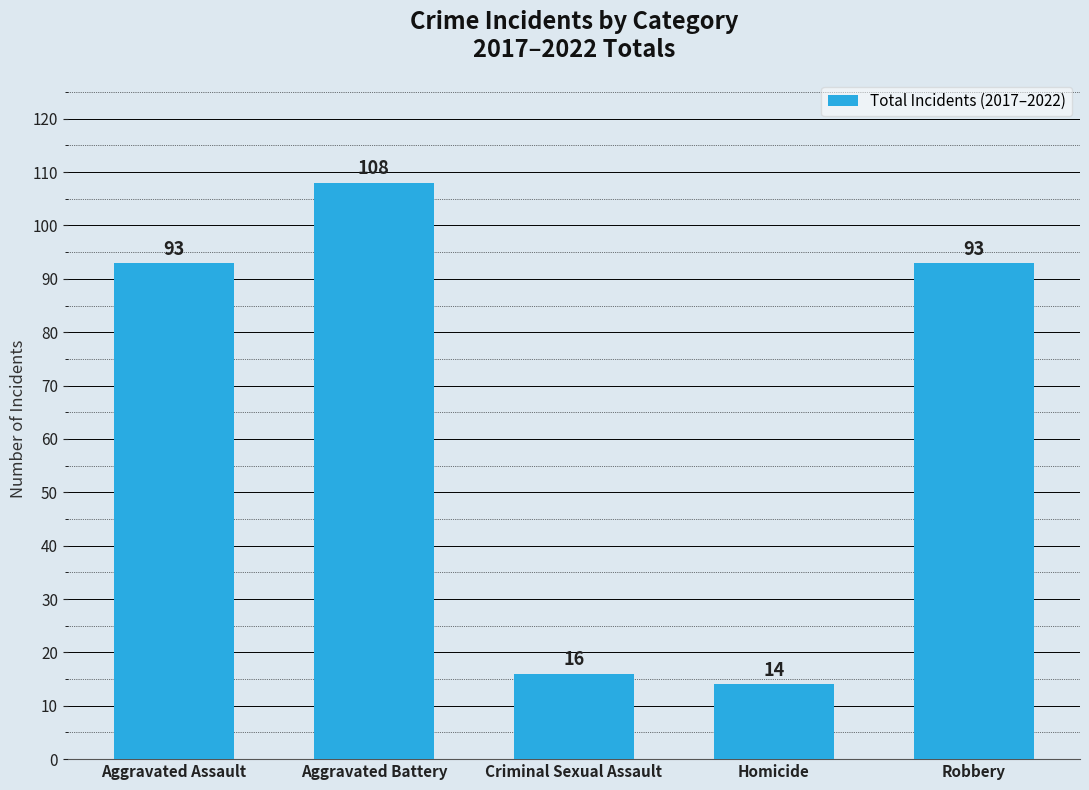

Read the value at Aggravated Assault, to the nearest 5.

95